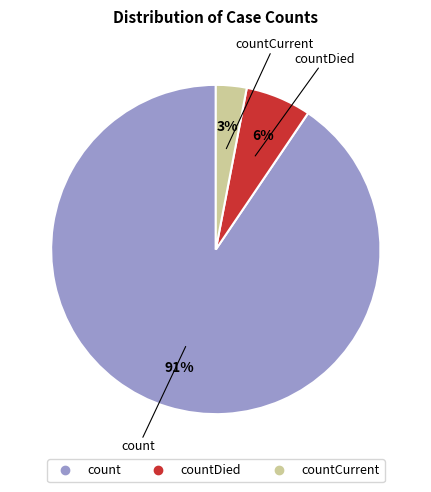

How many segments does this pie chart have?

3